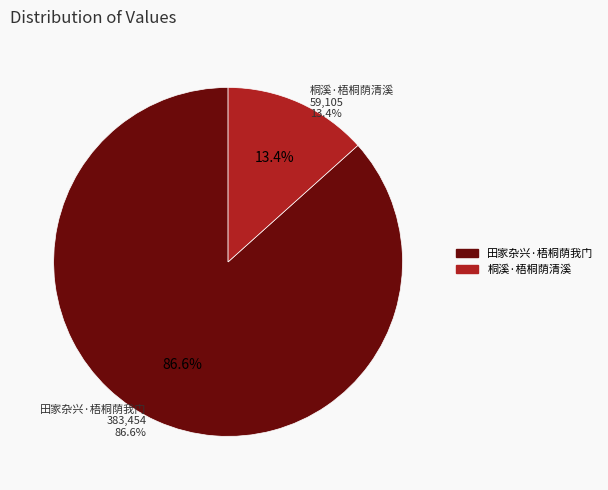

True or false: 桐溪·梧桐荫清溪 accounts for 13% of the total.

True